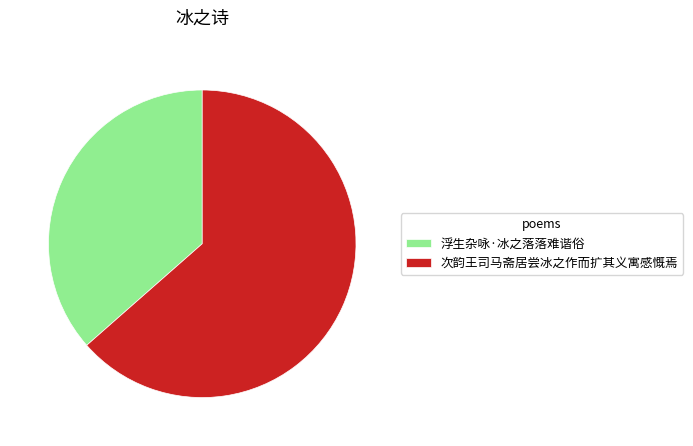

Approximately how many times larger is the value at 次韵王司马斋居尝冰之作而扩其义寓感慨焉 compared to 浮生杂咏·冰之落落难谐俗?

1.7